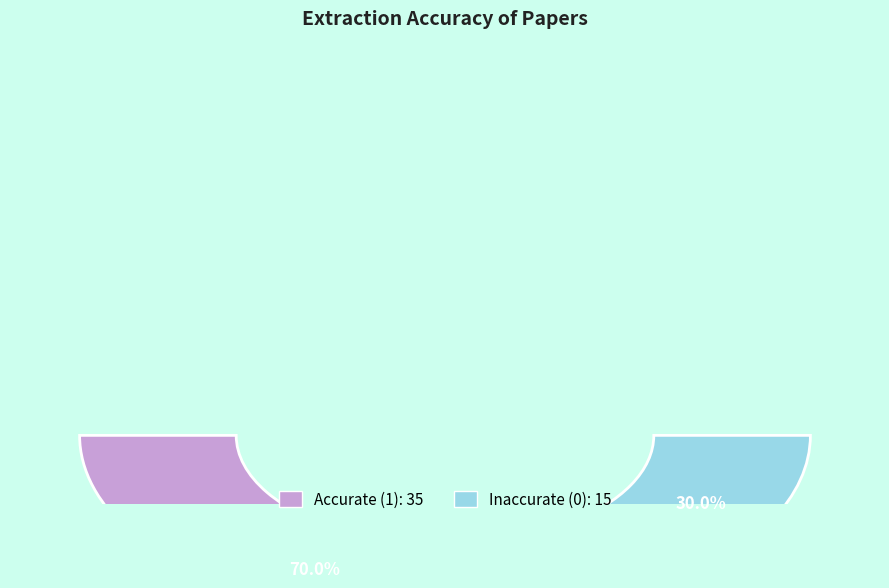

True or false: Accurate (1) accounts for 70% of the total.

True